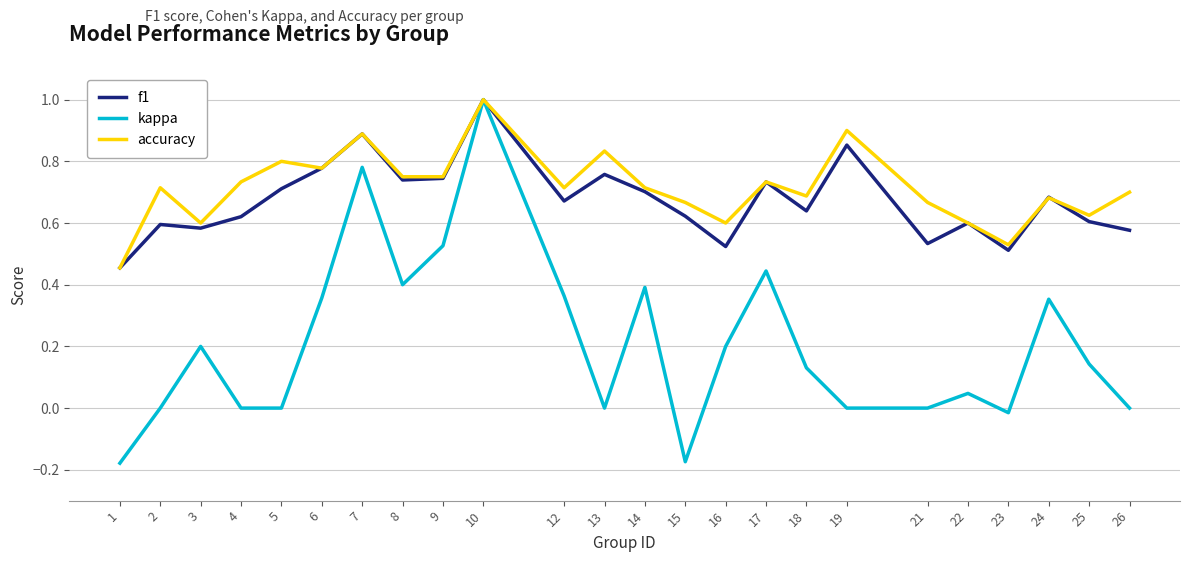

How many lines are shown in the chart?

3